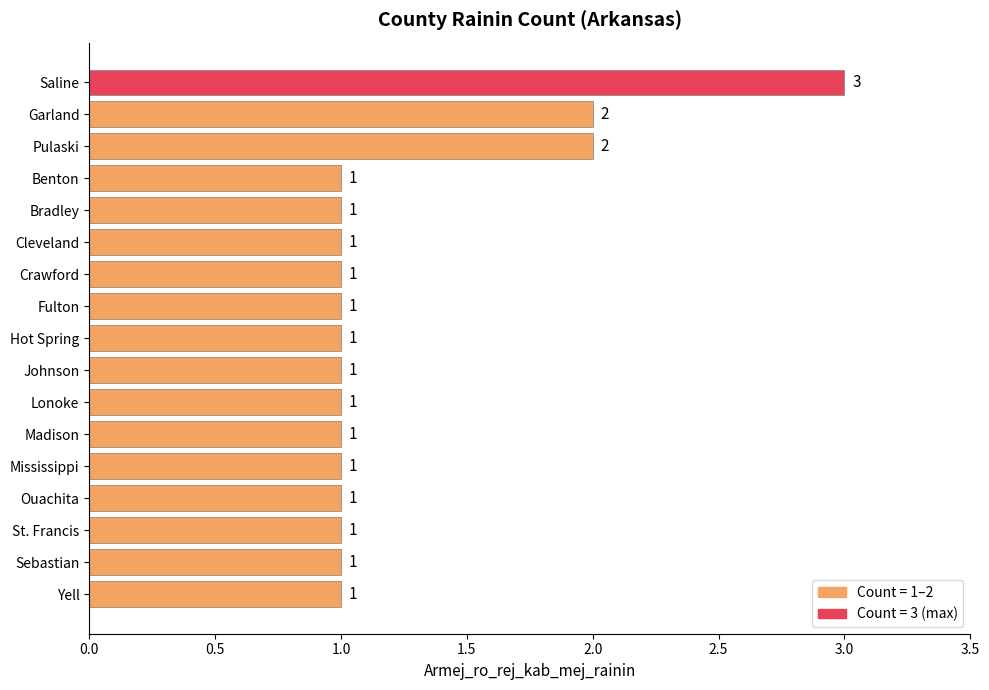

How many values are between 1 and 2?

16